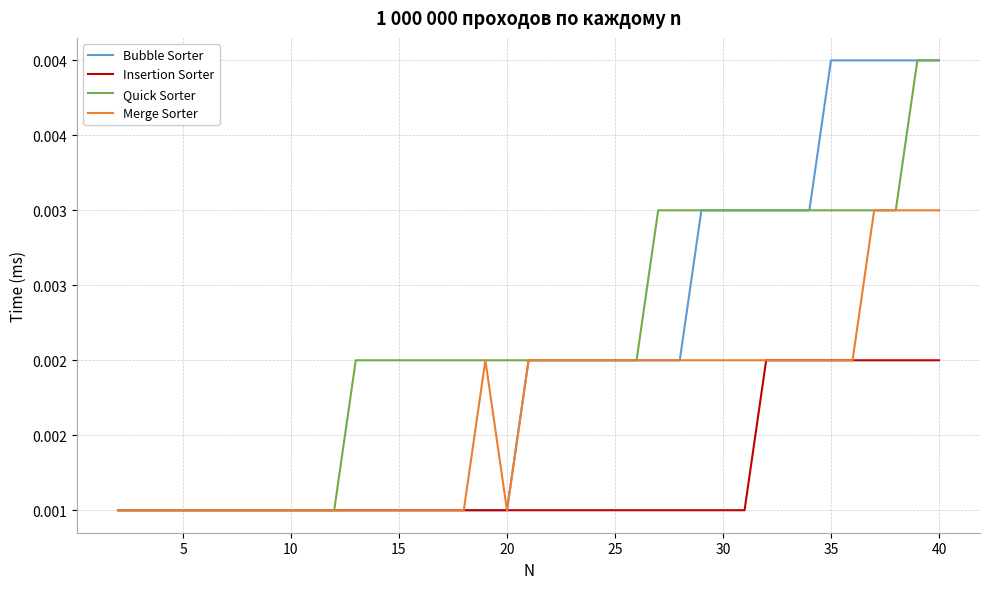

Which series has the largest total across all categories?

Quick Sorter